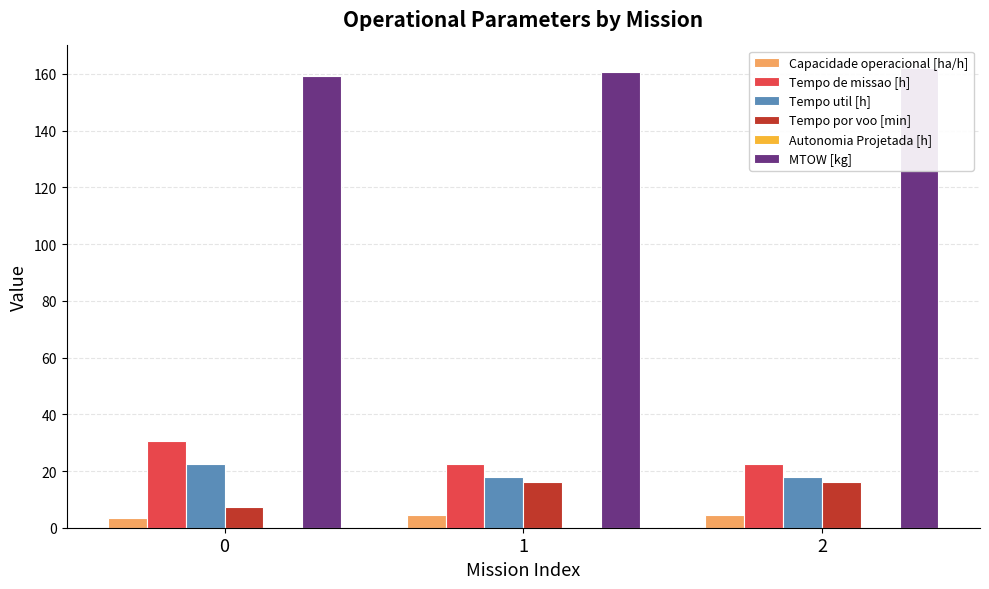

List the labels in order of Autonomia Projetada [h] value, smallest first.

0, 1, 2